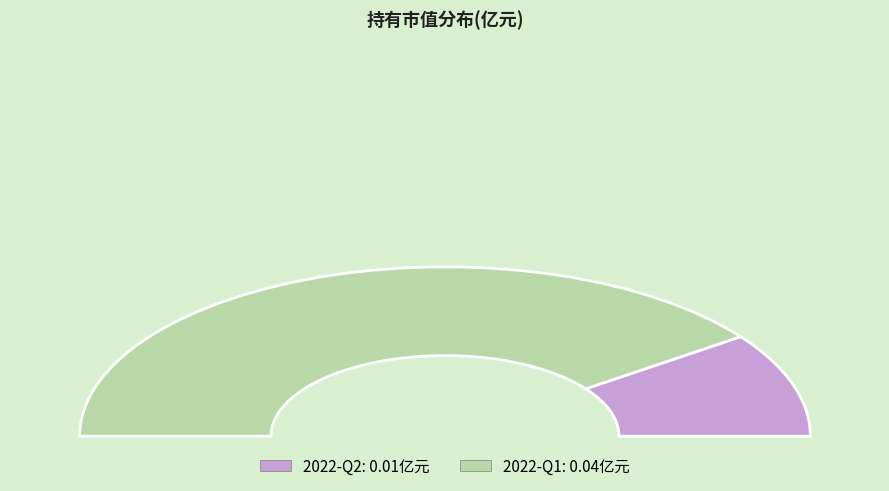

How many slices are in this pie chart?

2